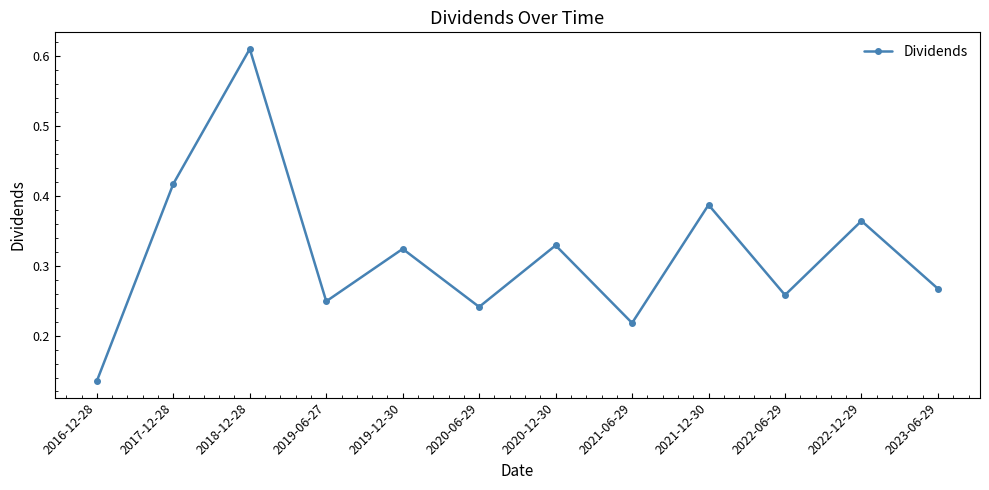

How many interior local peaks (higher than both neighbors) does the data have?

5